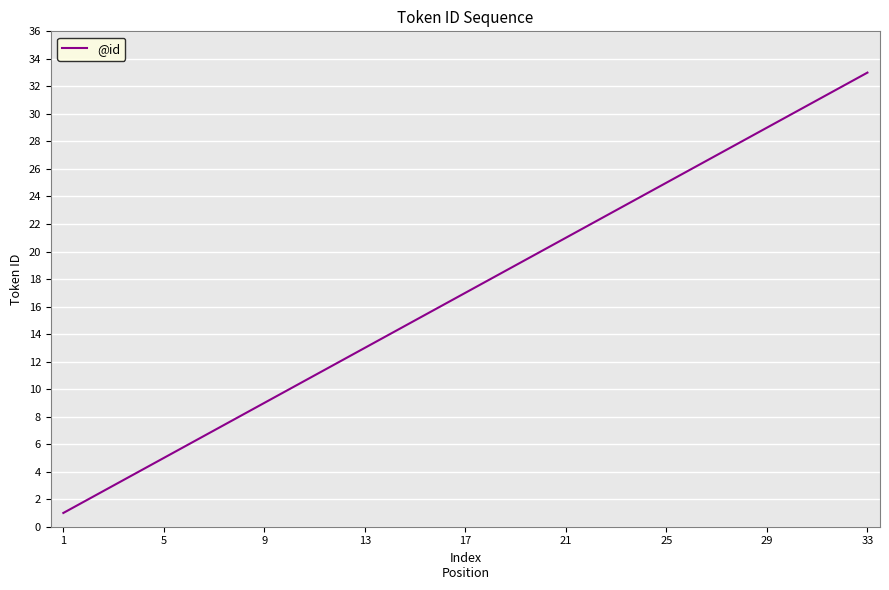

What is the greatest value displayed?

33